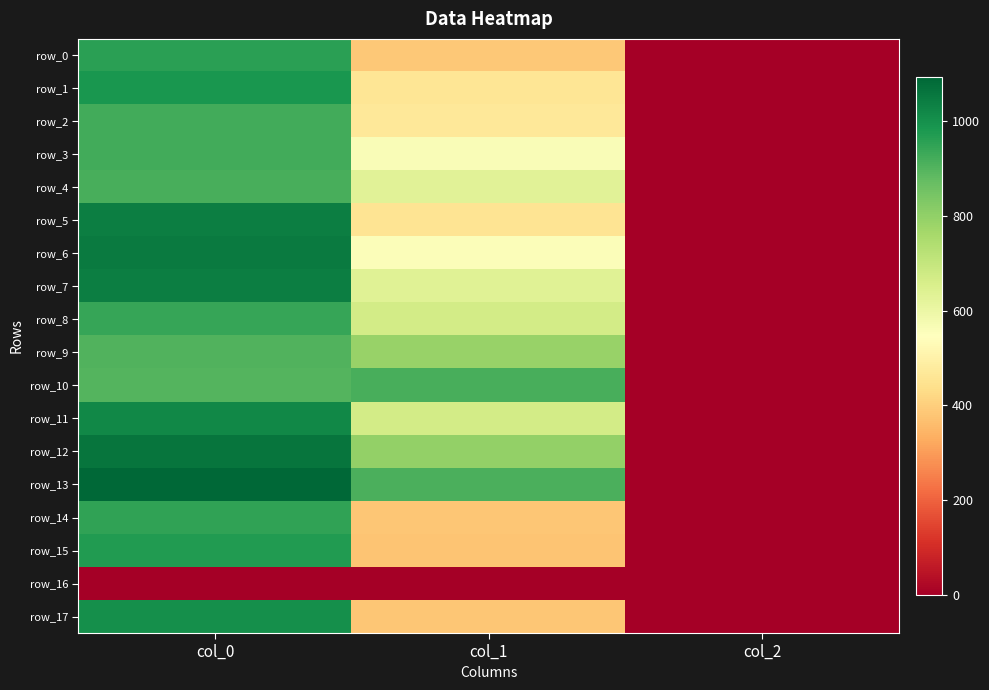

How many data points in row_14 are above 381?

2